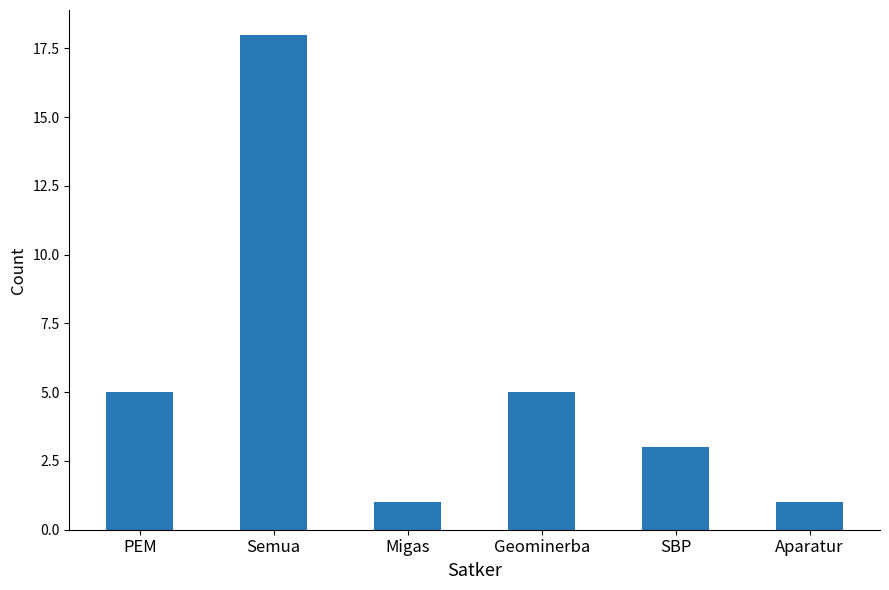

How many data points are less than 5?

3